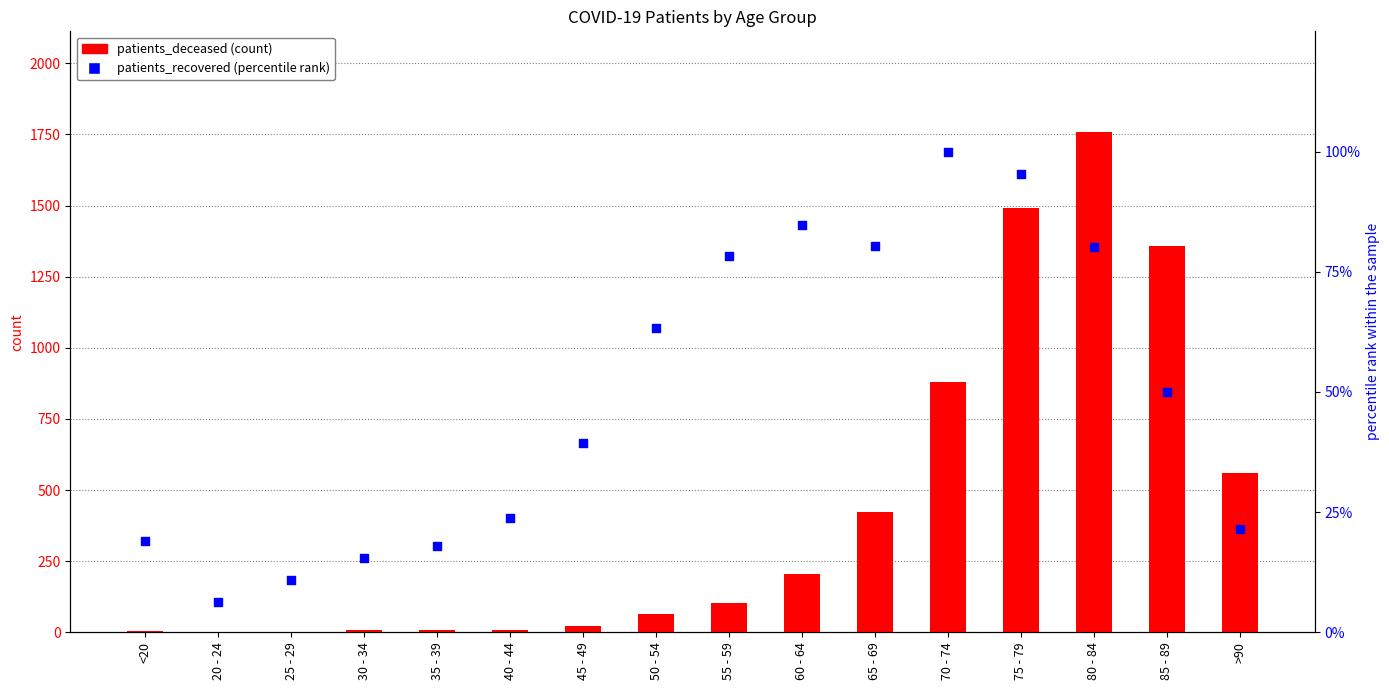

At how many categories does at least one series exceed 510?

5